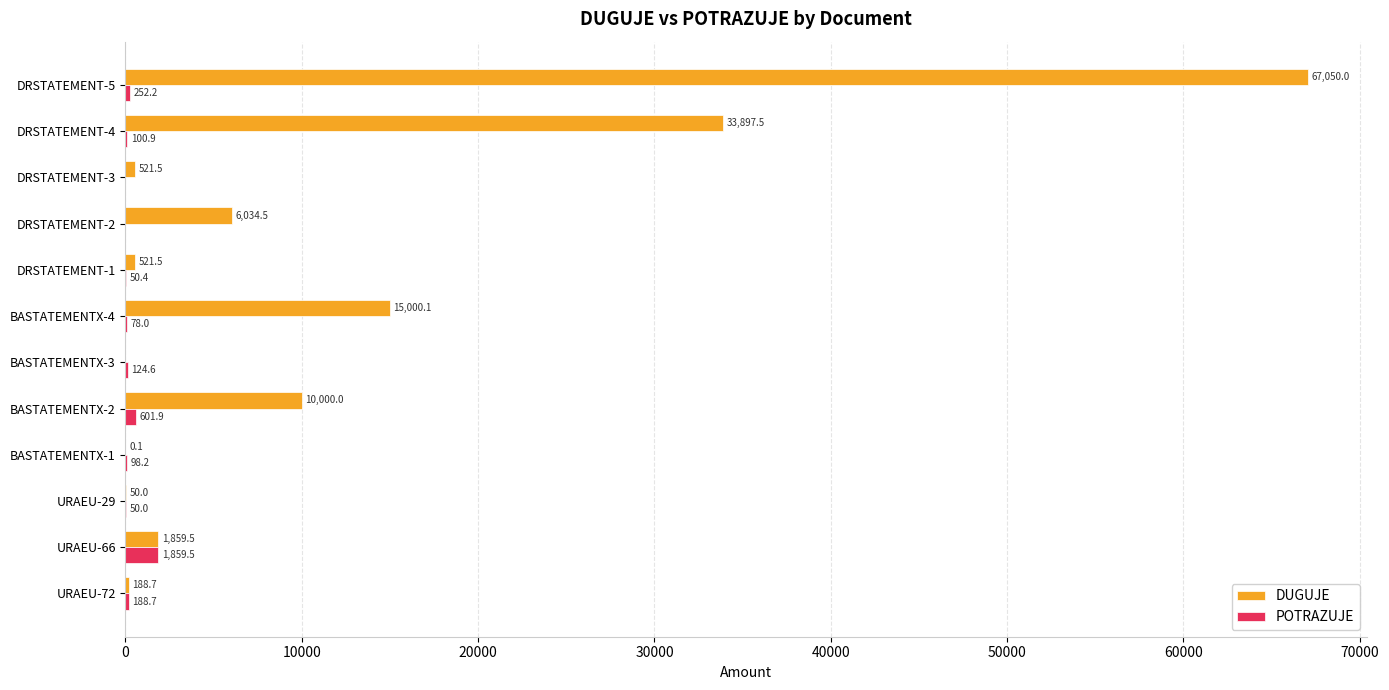

What is the maximum value shown in the chart?

67050.0